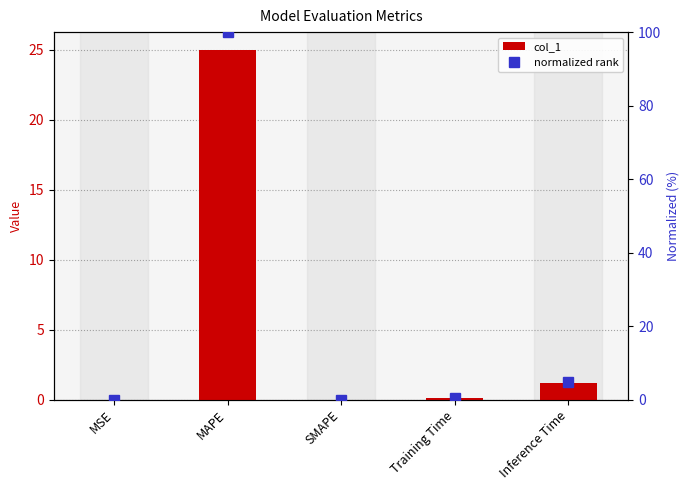

What is the sum of all normalized rank values?

105.1